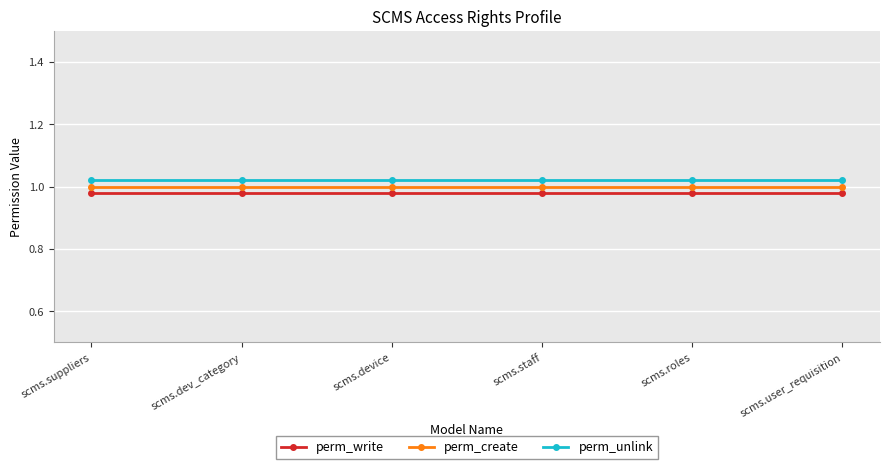

True or false: perm_create has a value of 0.5 at scms.device.

False